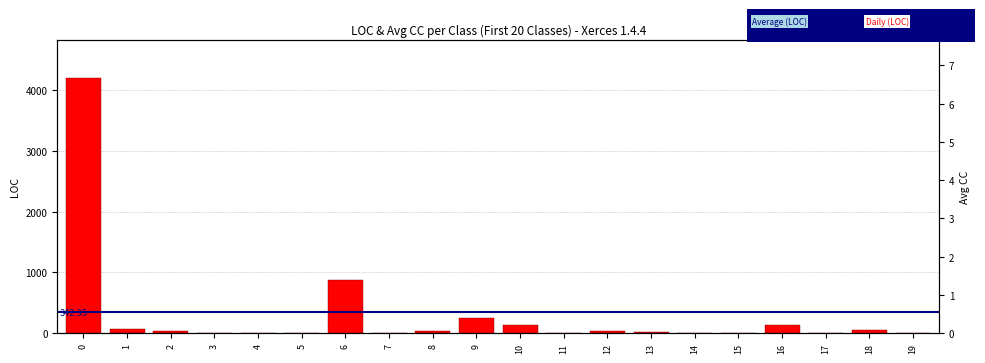

At how many categories does at least one series exceed 1216?

1